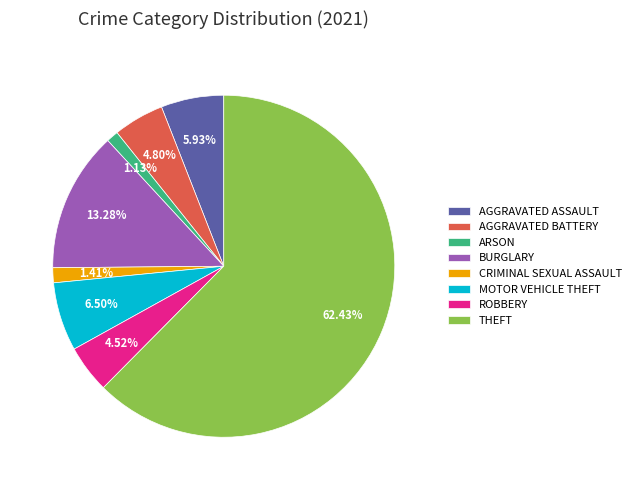

What is the majority slice?

THEFT